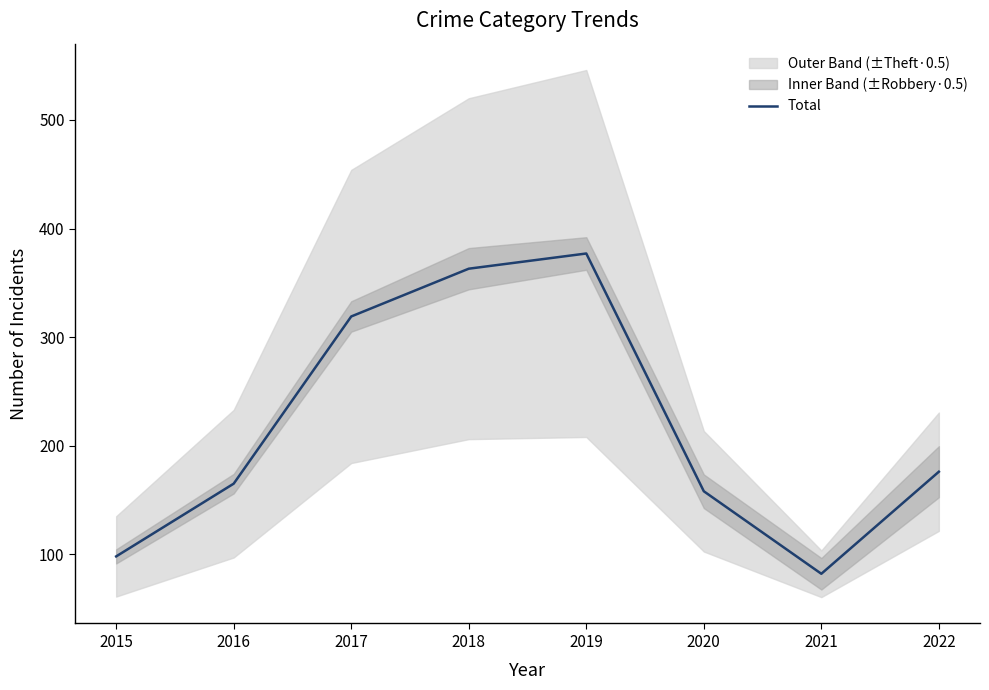

What is the greatest value displayed?

377